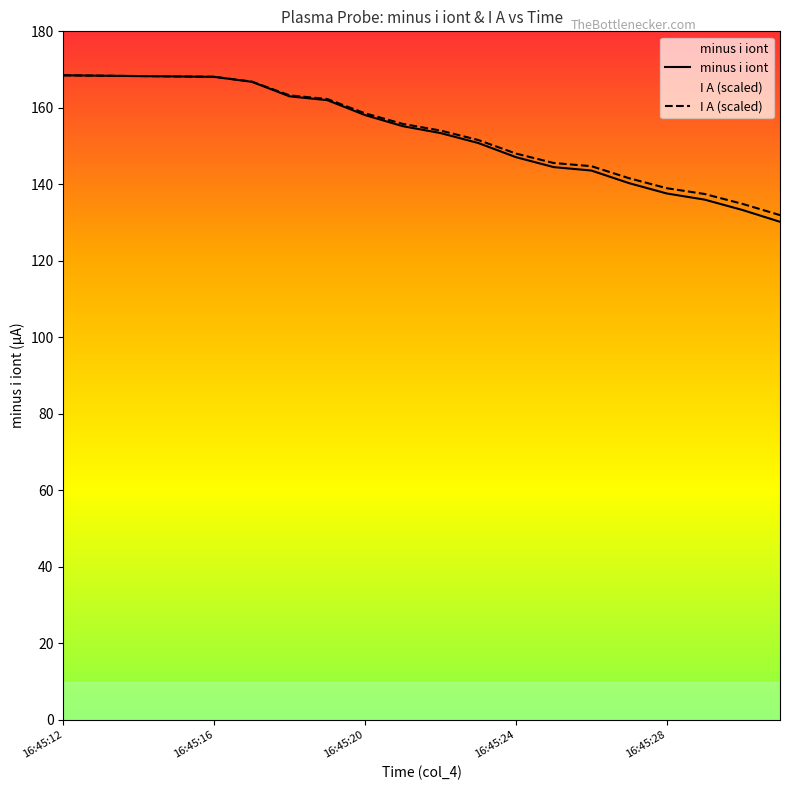

Rank the series by their average value, from highest to lowest.

I A (scaled), minus i iont